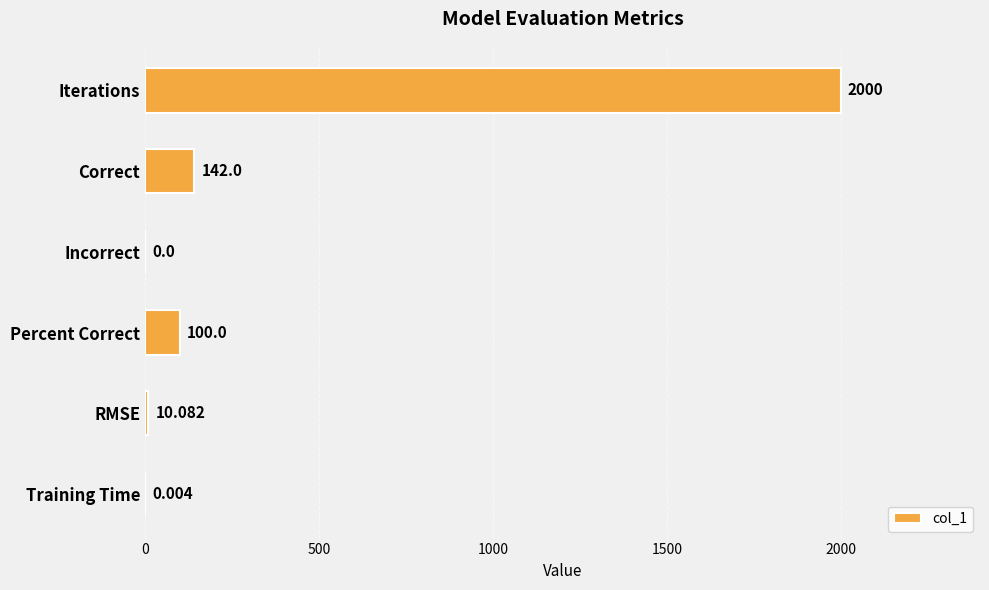

Where is the data nearest to the value 1000?

Correct